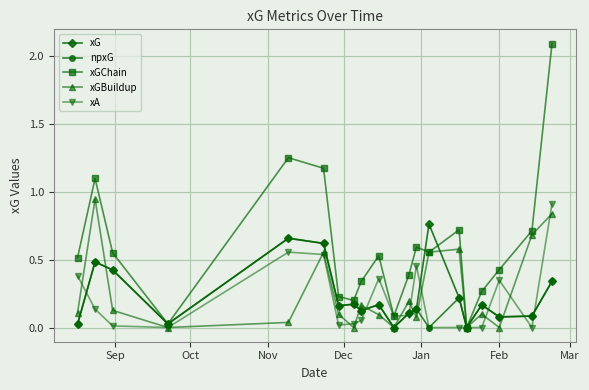

Which series has the largest total across all categories?

xGChain